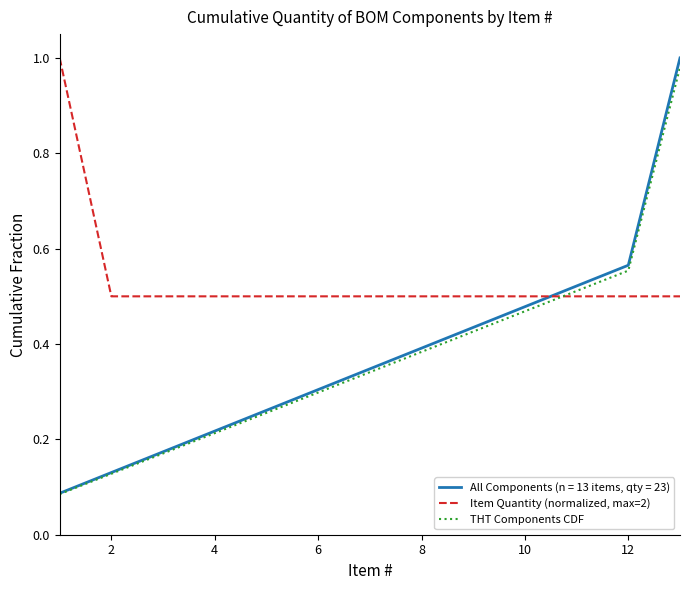

True or false: Item Quantity (normalized, max=2) and THT Components CDF cross at least once.

True